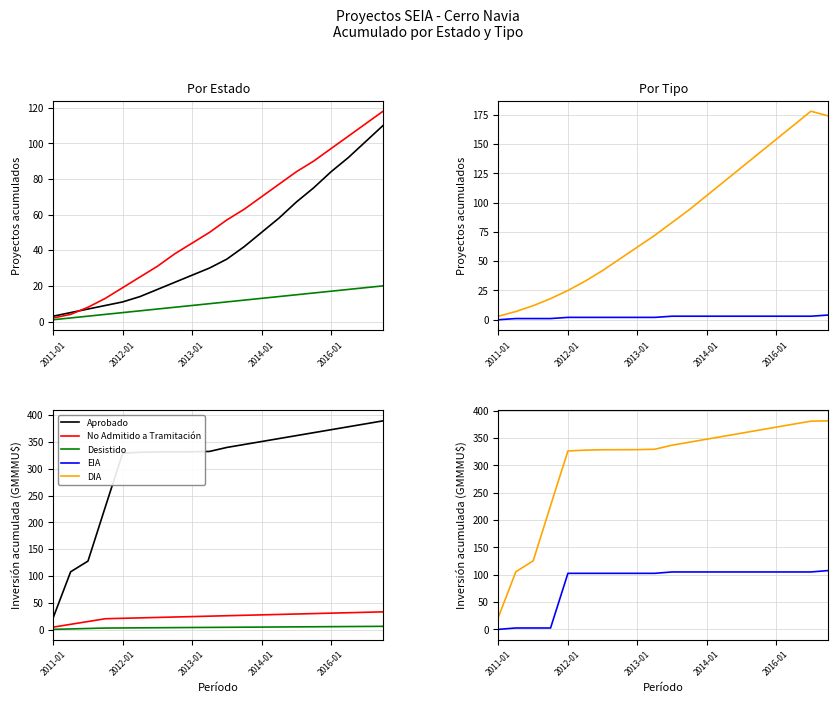

Is this an area chart (filled region under the line)?

No